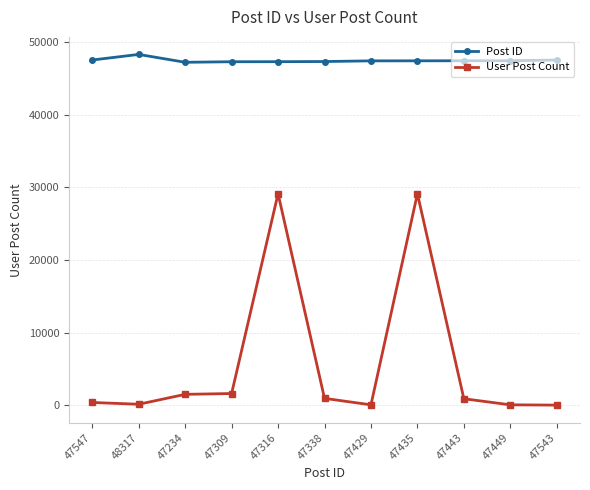

True or false: User Post Count and Post ID intersect in this chart.

False